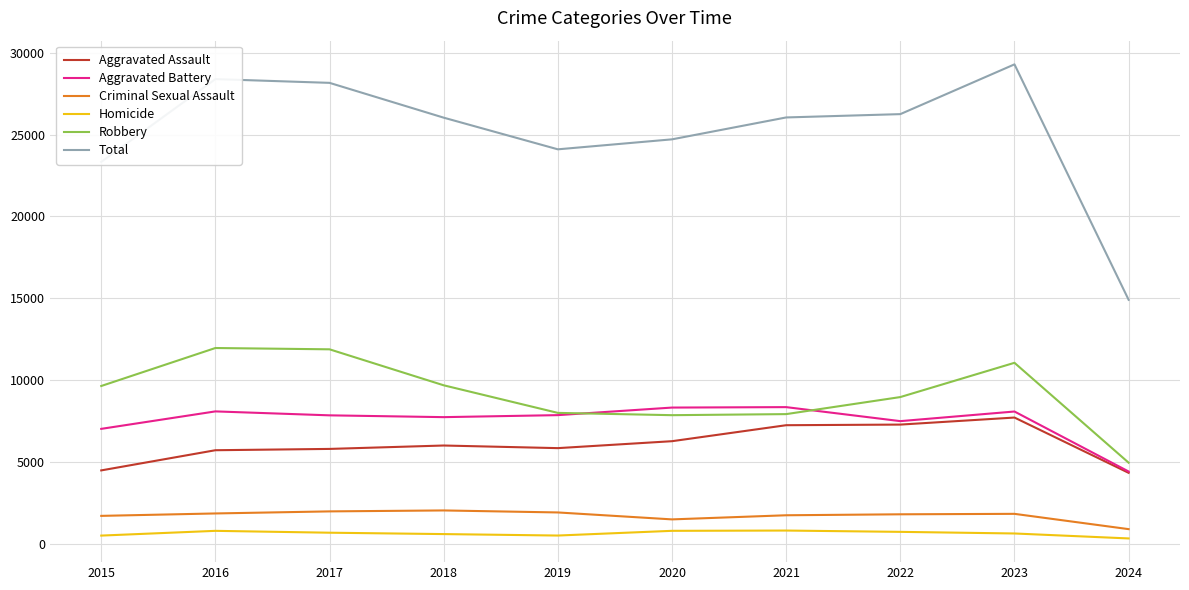

What is the approximate value of Robbery at 2020?

7855